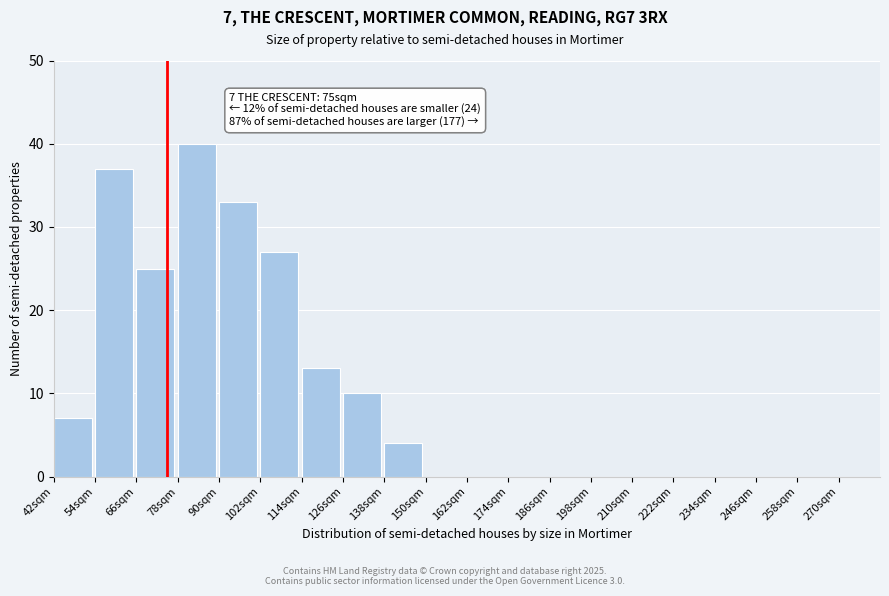

Reading left to right, list all the values displayed in this chart.

42sqm=7	54sqm=37	66sqm=25	78sqm=40	90sqm=33	102sqm=27	114sqm=13	126sqm=10	138sqm=4	150sqm=0	162sqm=0	174sqm=0	186sqm=0	198sqm=0	210sqm=0	222sqm=0	234sqm=0	246sqm=0	258sqm=0	270sqm=0